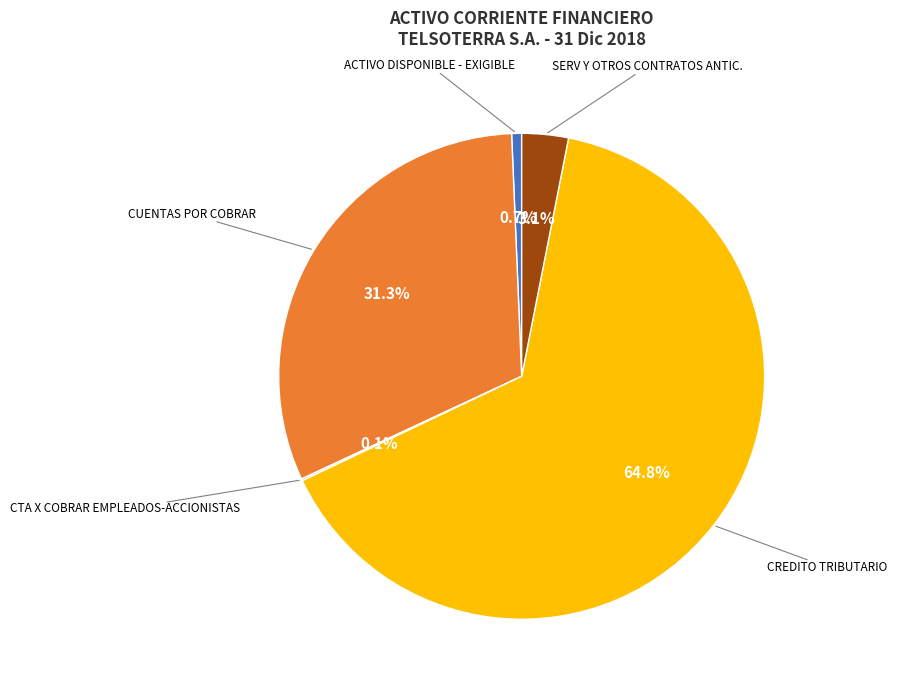

What portion of the pie excludes CUENTAS POR COBRAR?

68.7%